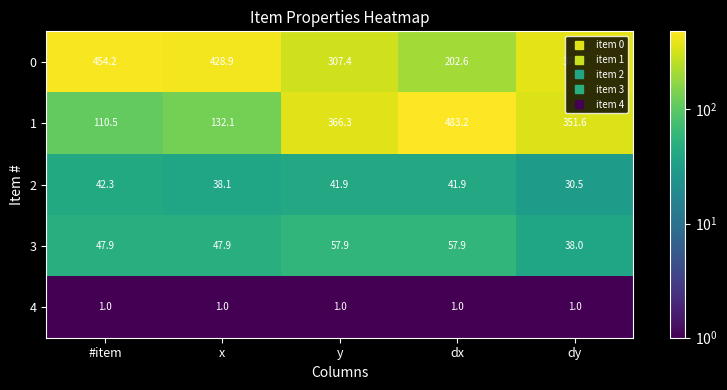

Rank the series at dy from highest to lowest value.

0, 1, 3, 2, 4